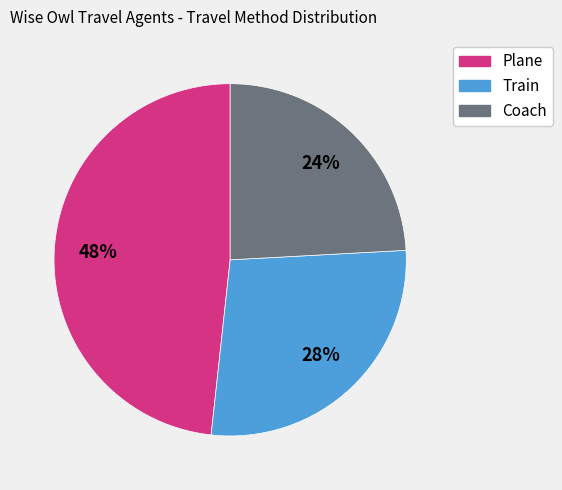

Between Coach and Plane, which is larger?

Plane